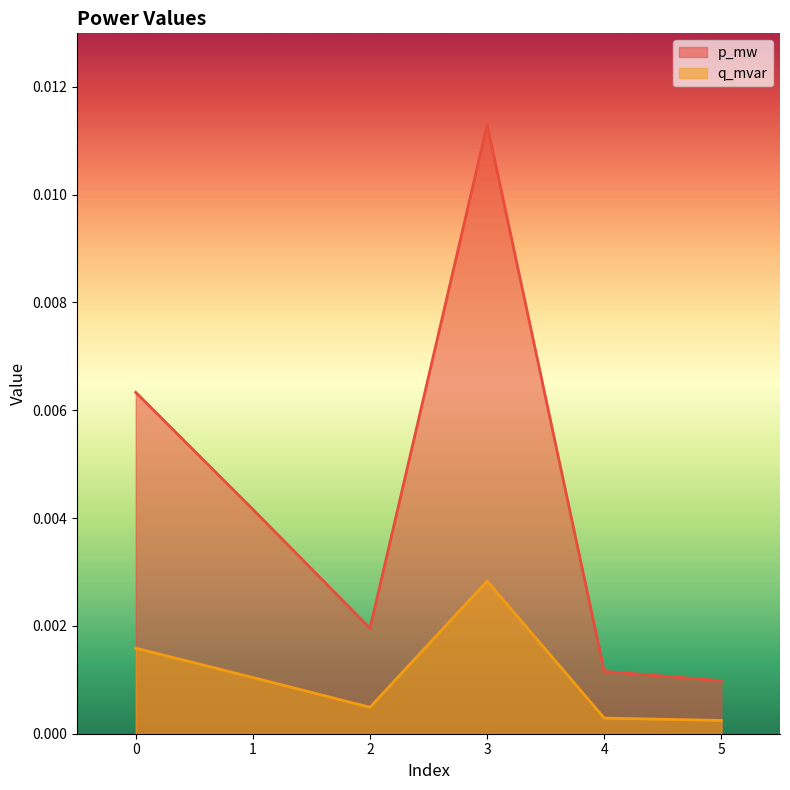

How many lines are shown in the chart?

2